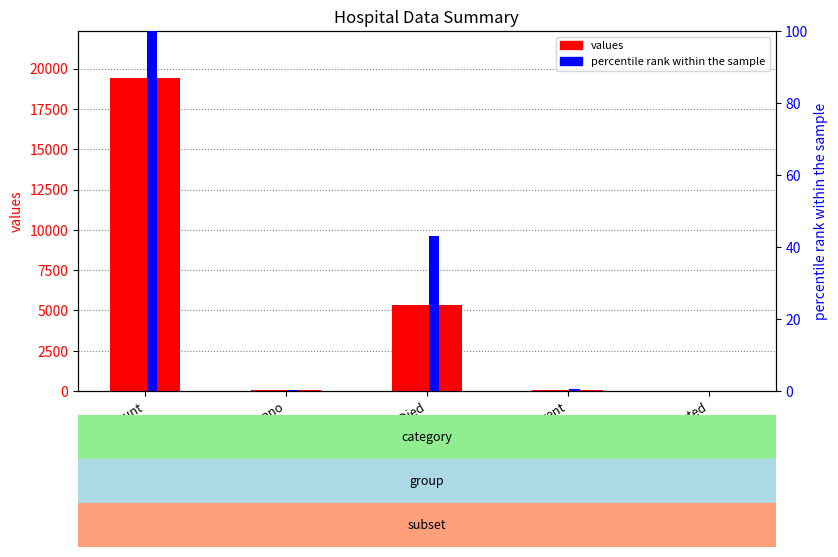

How many bars are there in total?

10